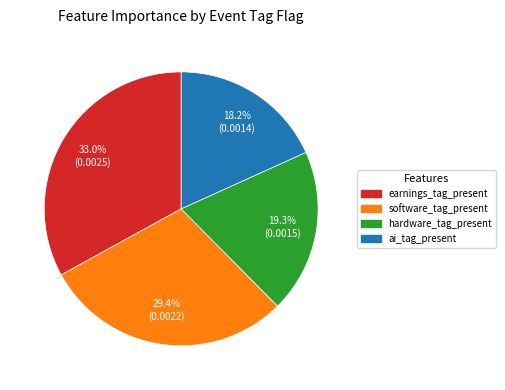

Which slice is the smallest?

ai_tag_present